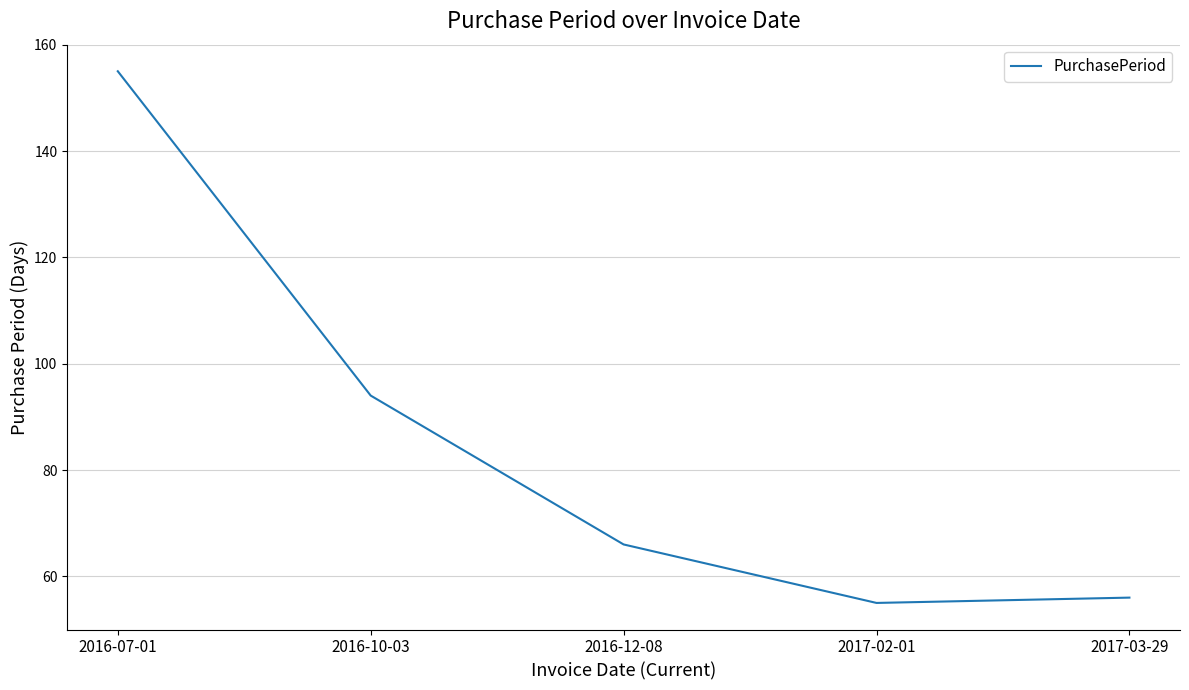

What is the difference between the second highest and minimum values?

39